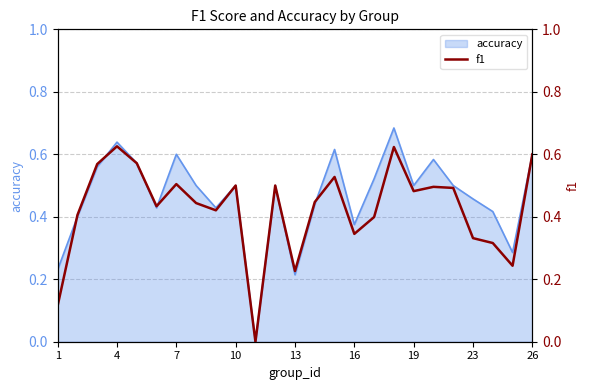

The accuracy series shows 0.4 at 1. True or false?

False